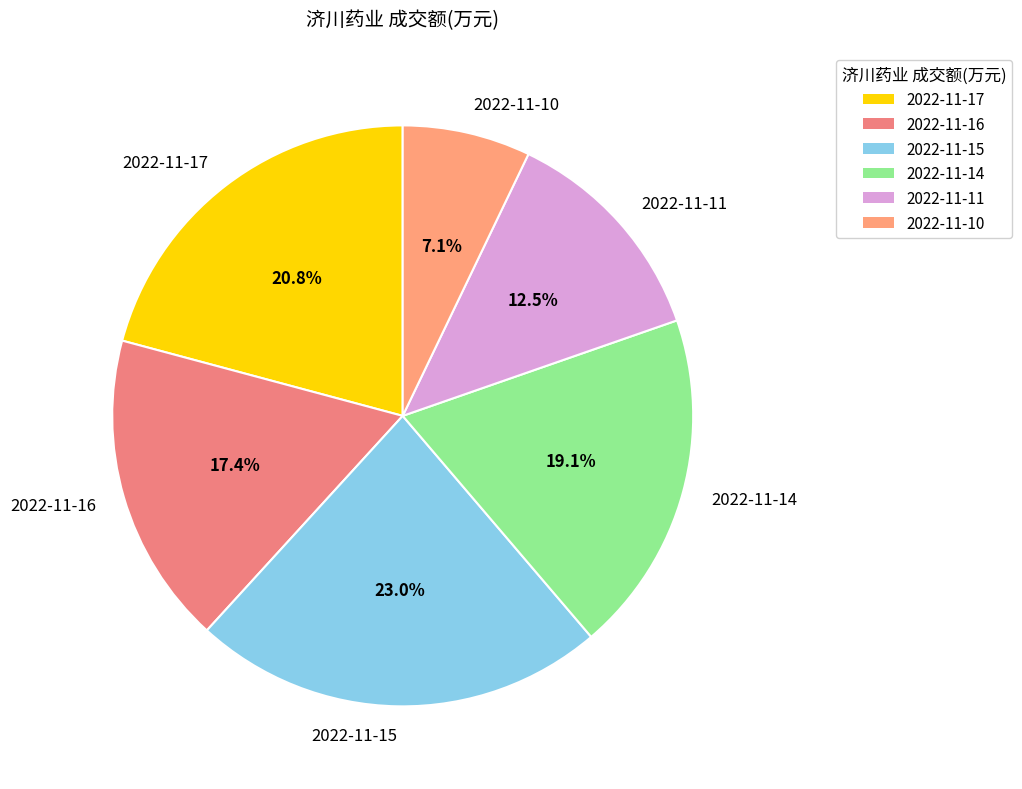

Is there any slice that represents more than half of the pie?

No